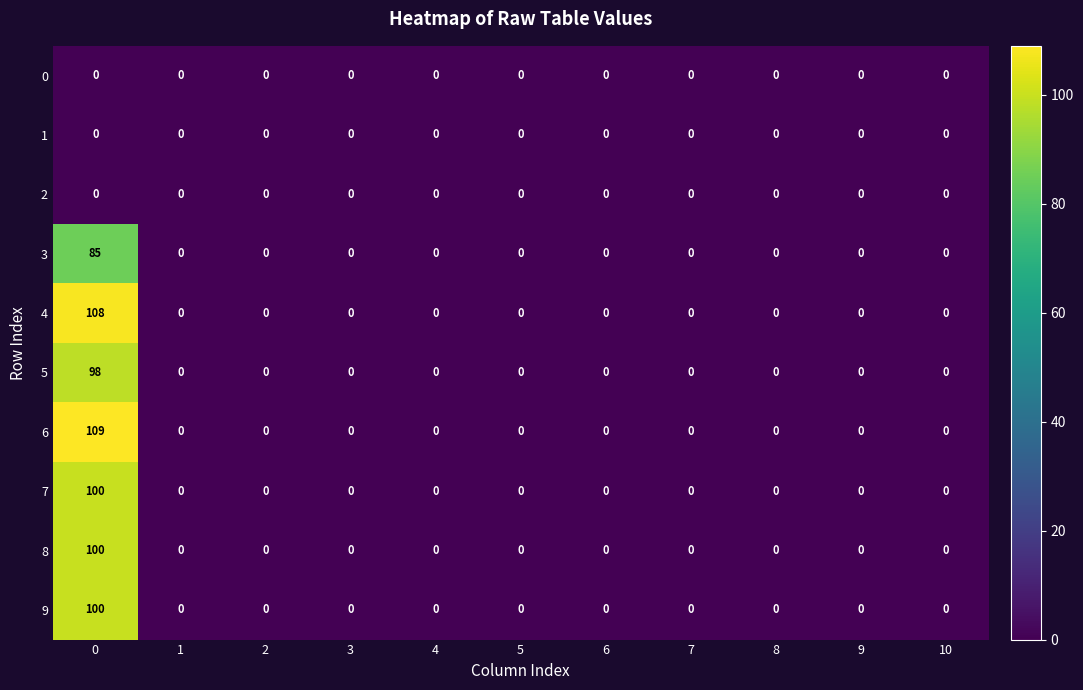

Which series changed the most between 0 and 8?

6